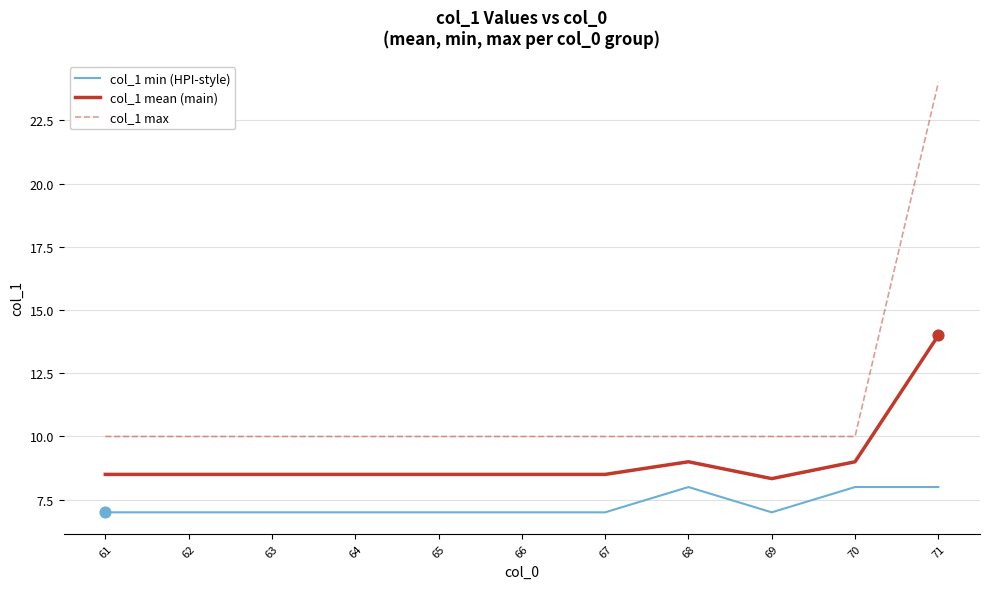

What is the difference between the highest and lowest values at 61?

3.0